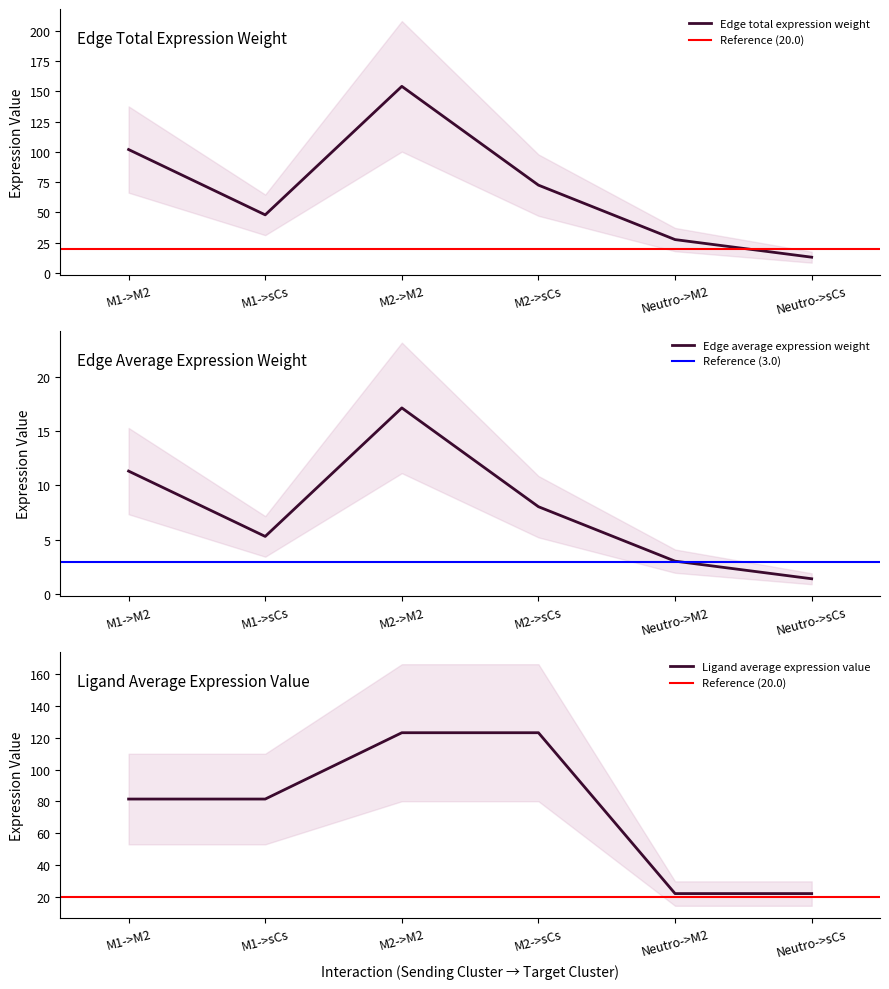

The Edge average expression weight series shows 1.4 at Neutro->sCs. True or false?

True